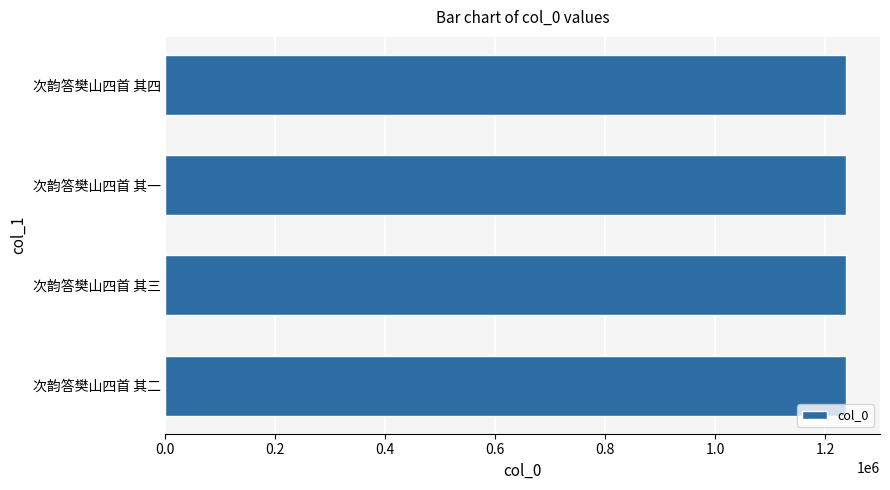

Count the number of categories in the chart.

4